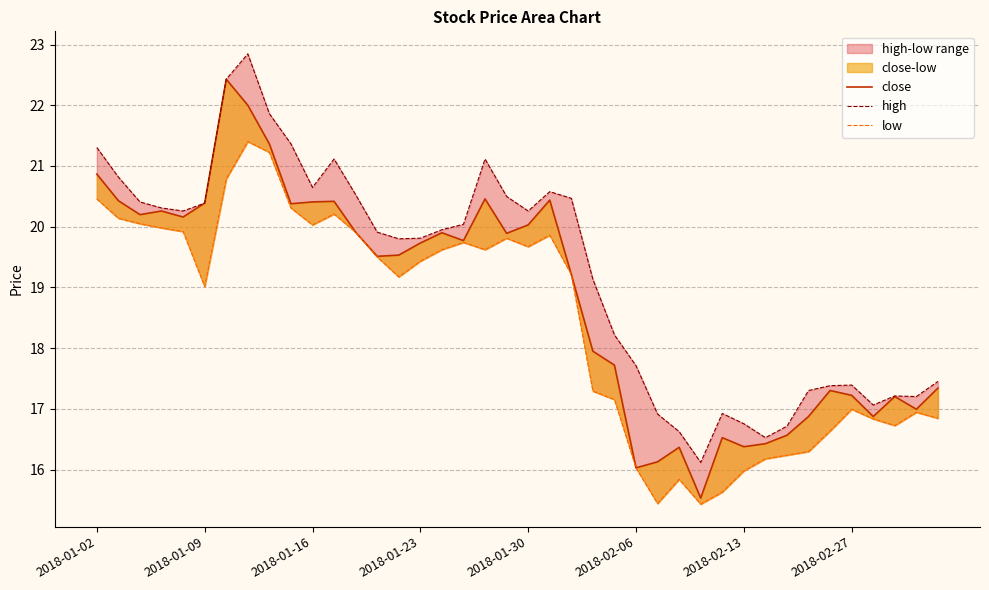

How many values in the high series are below 19?

16